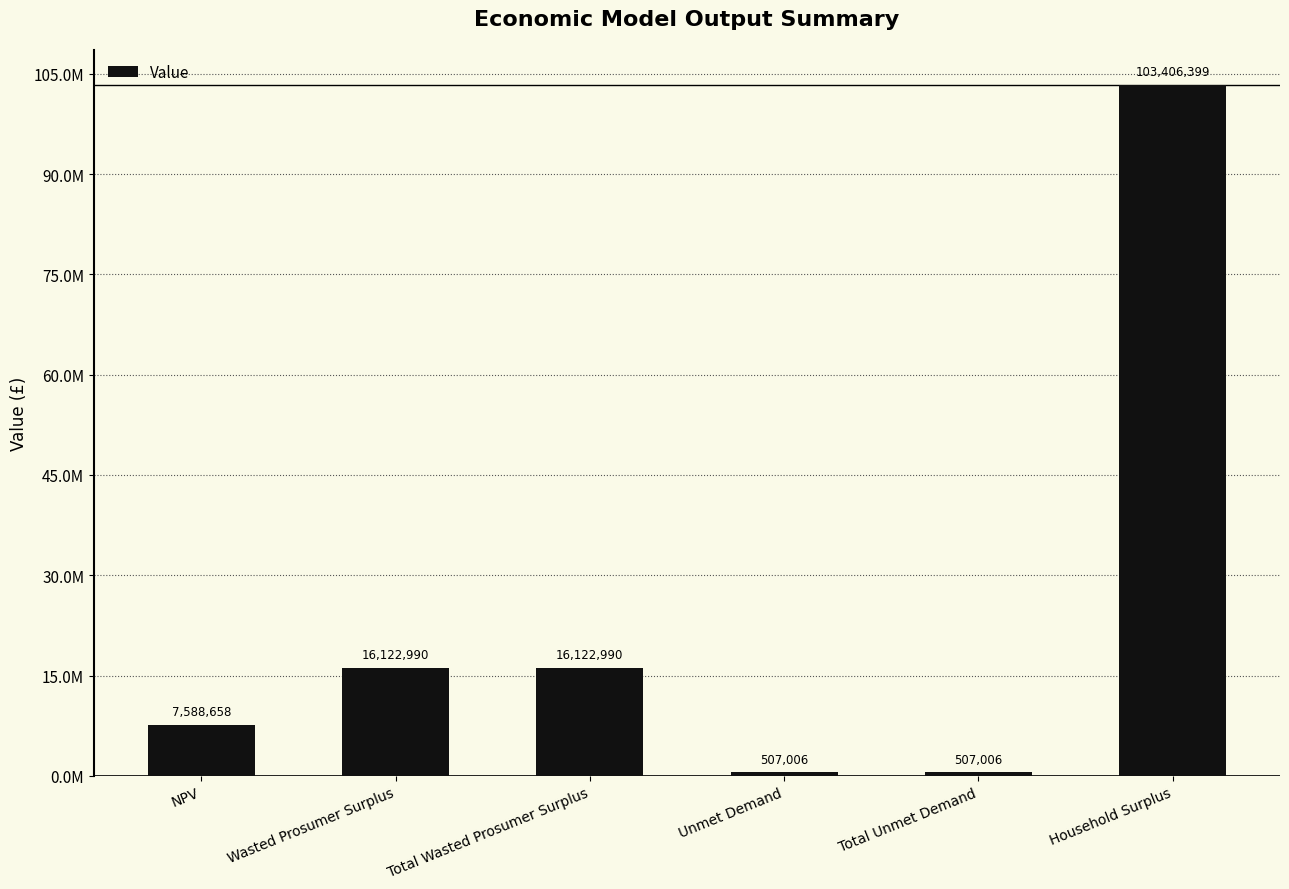

What is the ratio of the value at Wasted Prosumer Surplus to the value at Total Wasted Prosumer Surplus?

1.0